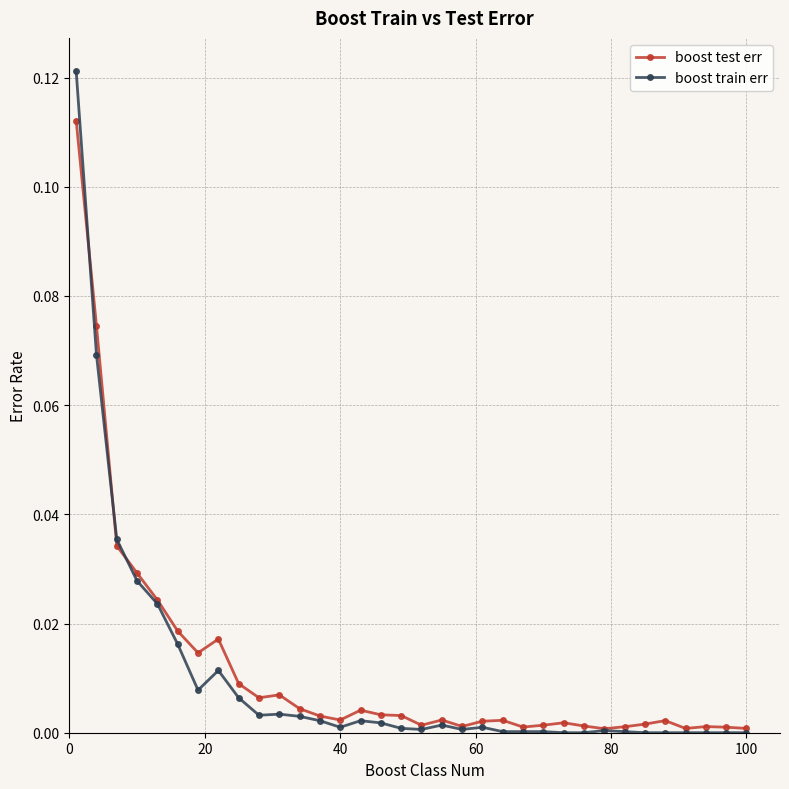

How many categories are shown in the chart?

34